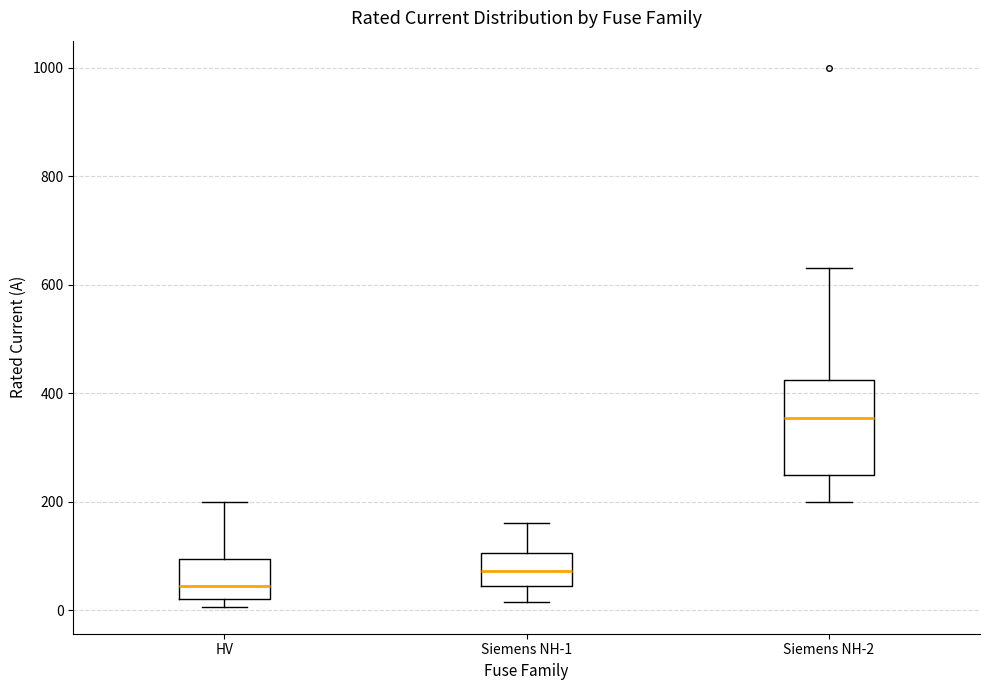

Which box is the tallest, from its lower edge to its upper edge?

Siemens NH-2